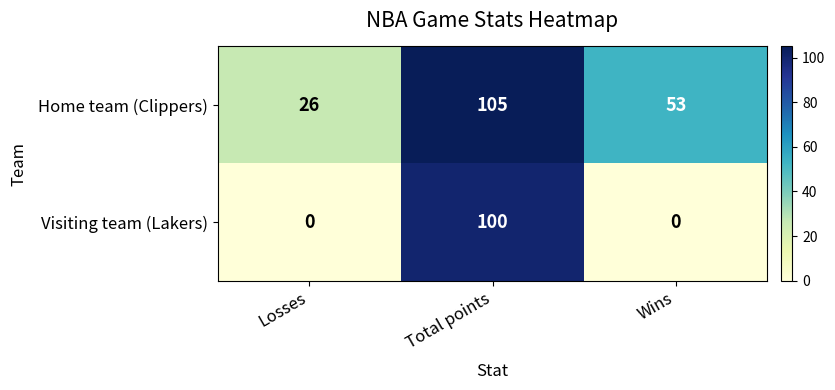

At Total points, list the series in order from largest to smallest.

Home team (Clippers), Visiting team (Lakers)